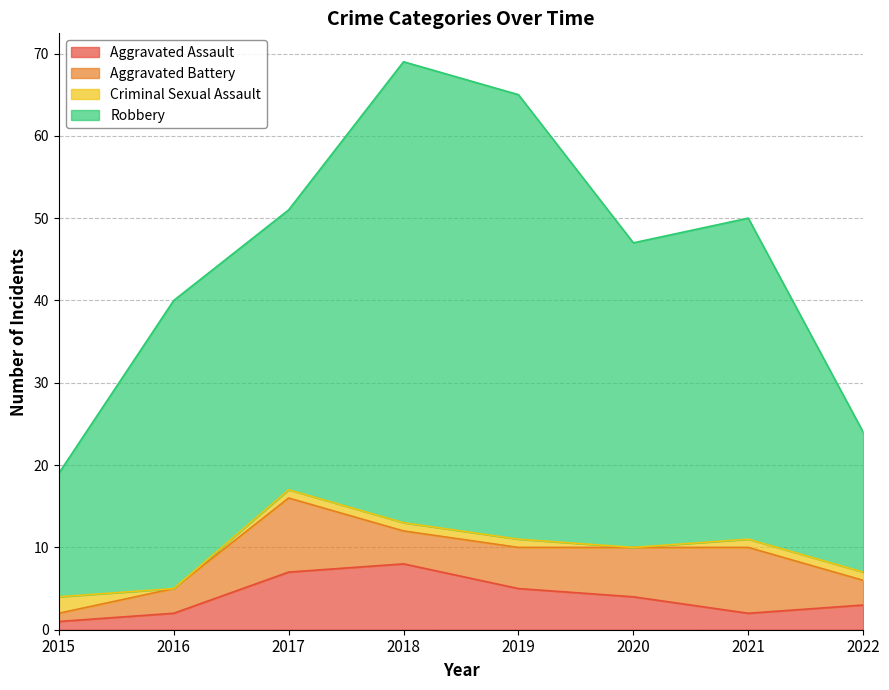

True or false: Aggravated Assault and Robbery cross at least once.

False